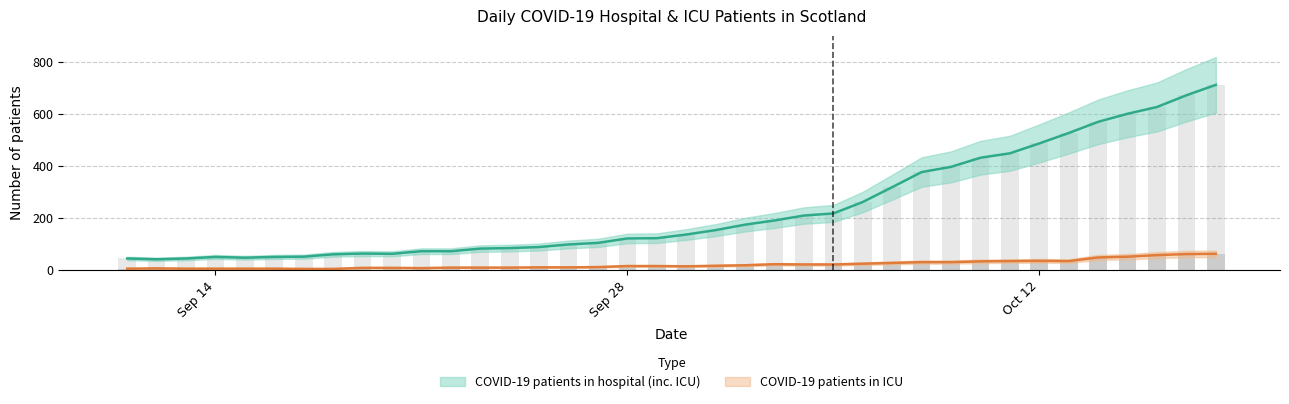

True or false: COVID-19 patients in hospital (inc. ICU) has a value of 154 at 2020-10-01.

True